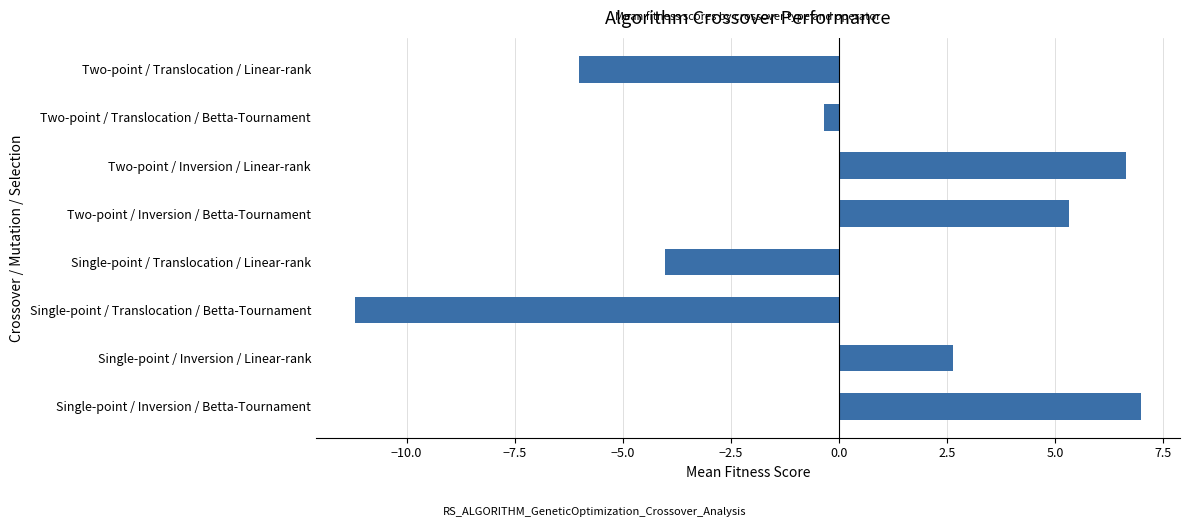

Reading bottom to top, what are all the values shown in this chart?

Single-point / Inversion / Betta-Tournament=7.0	Single-point / Inversion / Linear-rank=2.6	Single-point / Translocation / Betta-Tournament=-11.2	Single-point / Translocation / Linear-rank=-4.0	Two-point / Inversion / Betta-Tournament=5.3	Two-point / Inversion / Linear-rank=6.6	Two-point / Translocation / Betta-Tournament=-0.4	Two-point / Translocation / Linear-rank=-6.0